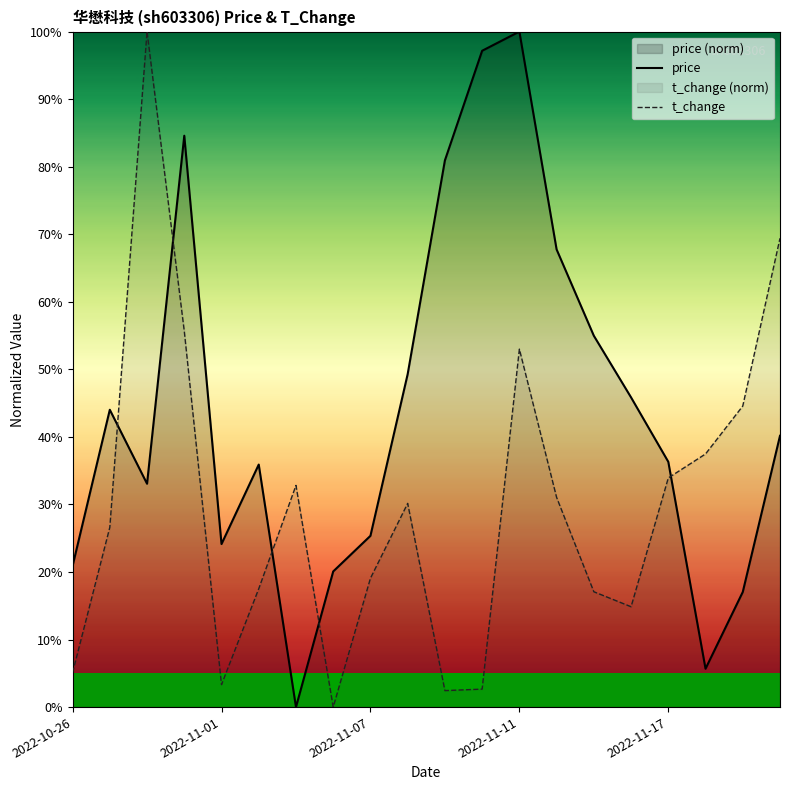

How many data points does each series have?

20